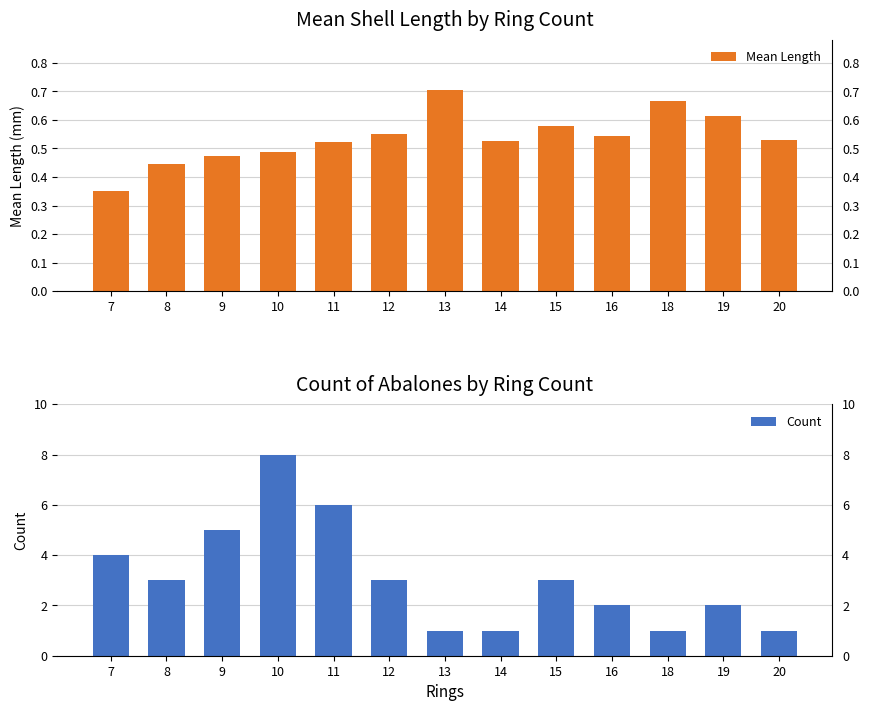

What is the sum of the Count values at 14 and 16?

3.0